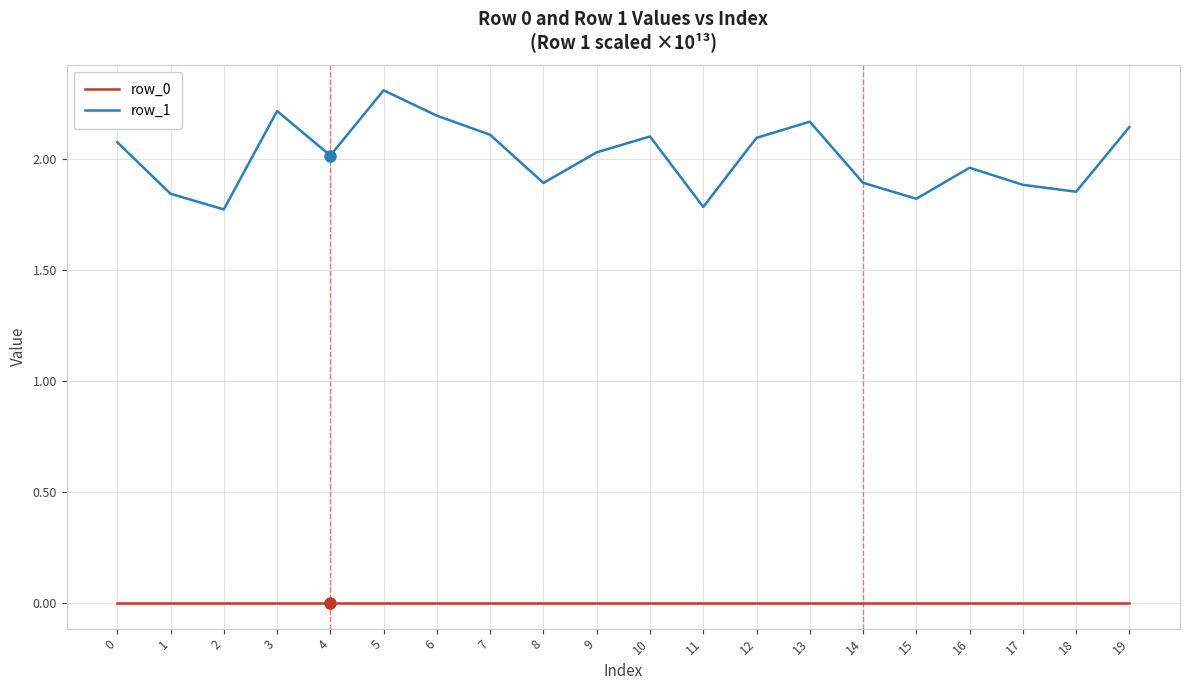

What is the sum of all row_1 values?

40.2